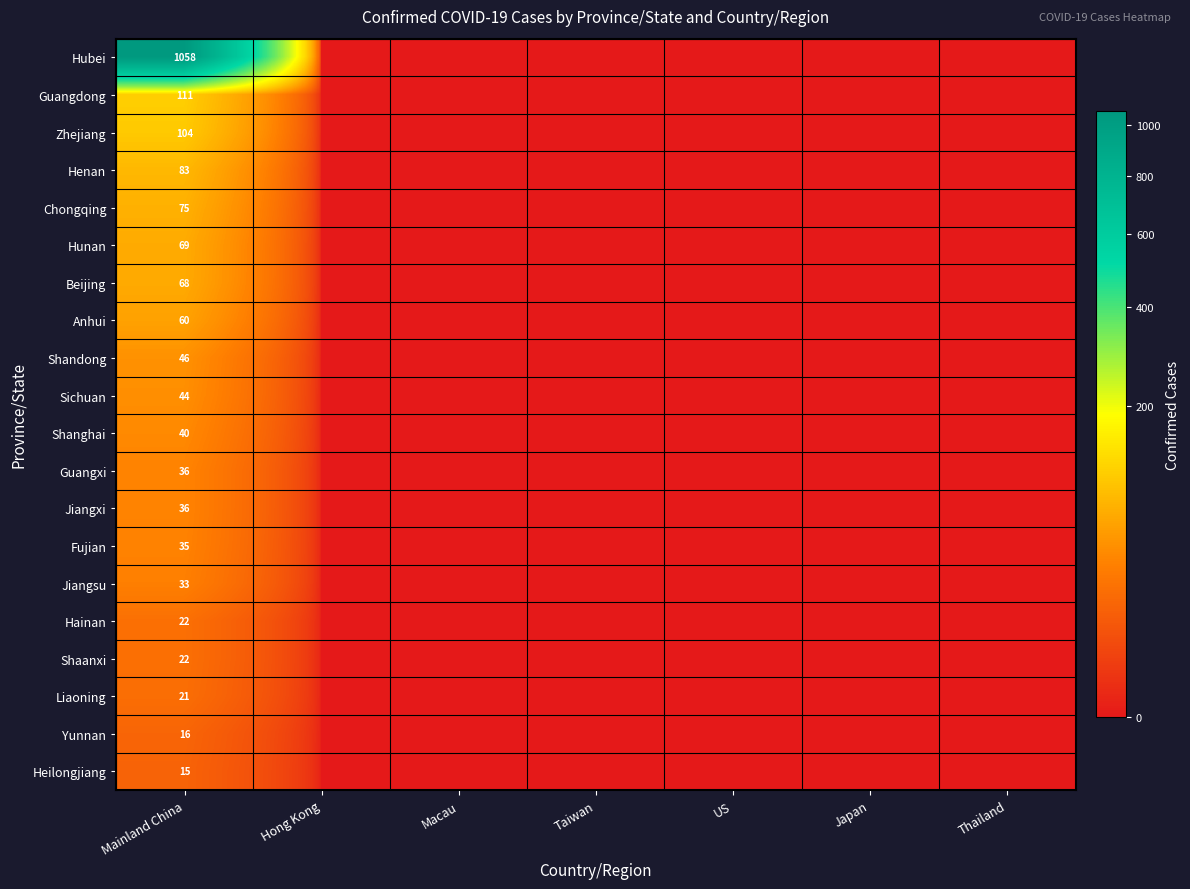

The value of Guangxi at Macau is 0. True or false?

True